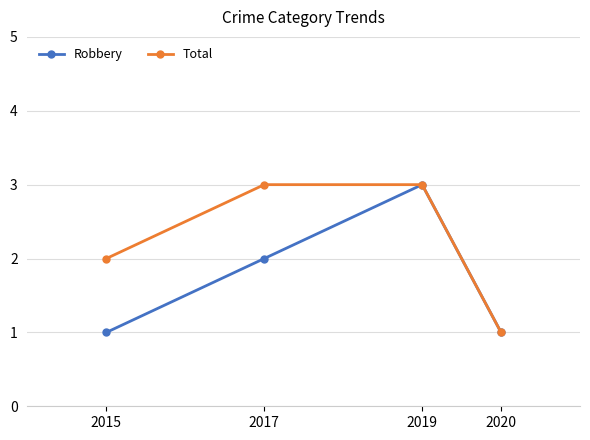

Which series has the largest total across all categories?

Total